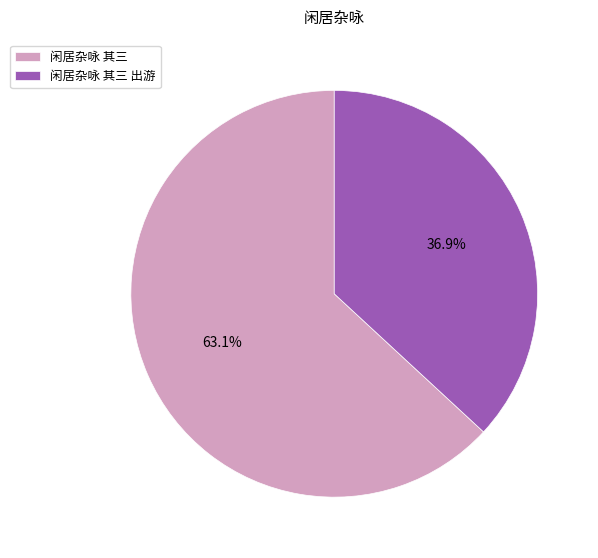

To the nearest percent, what portion does 闲居杂咏 其三 出游 represent?

37%